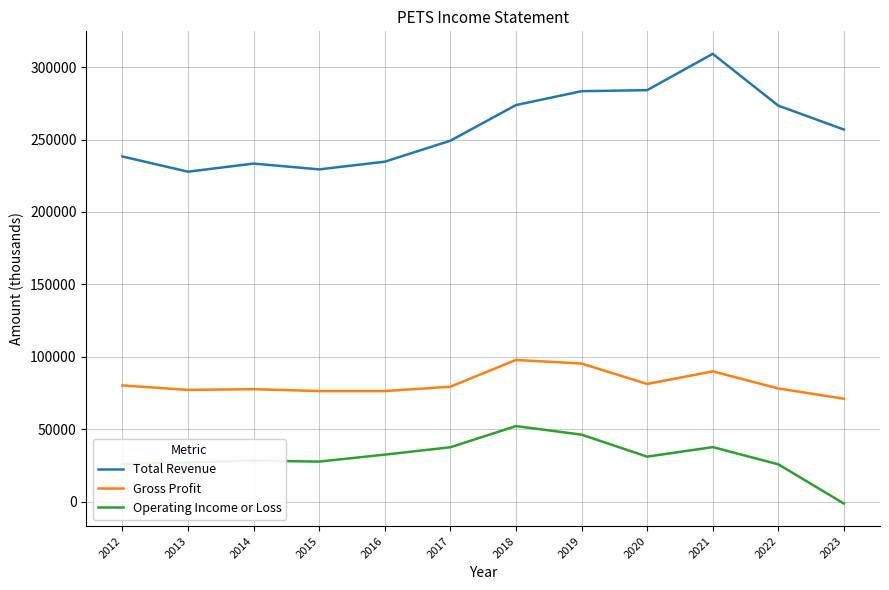

True or false: Total Revenue and Operating Income or Loss intersect in this chart.

False